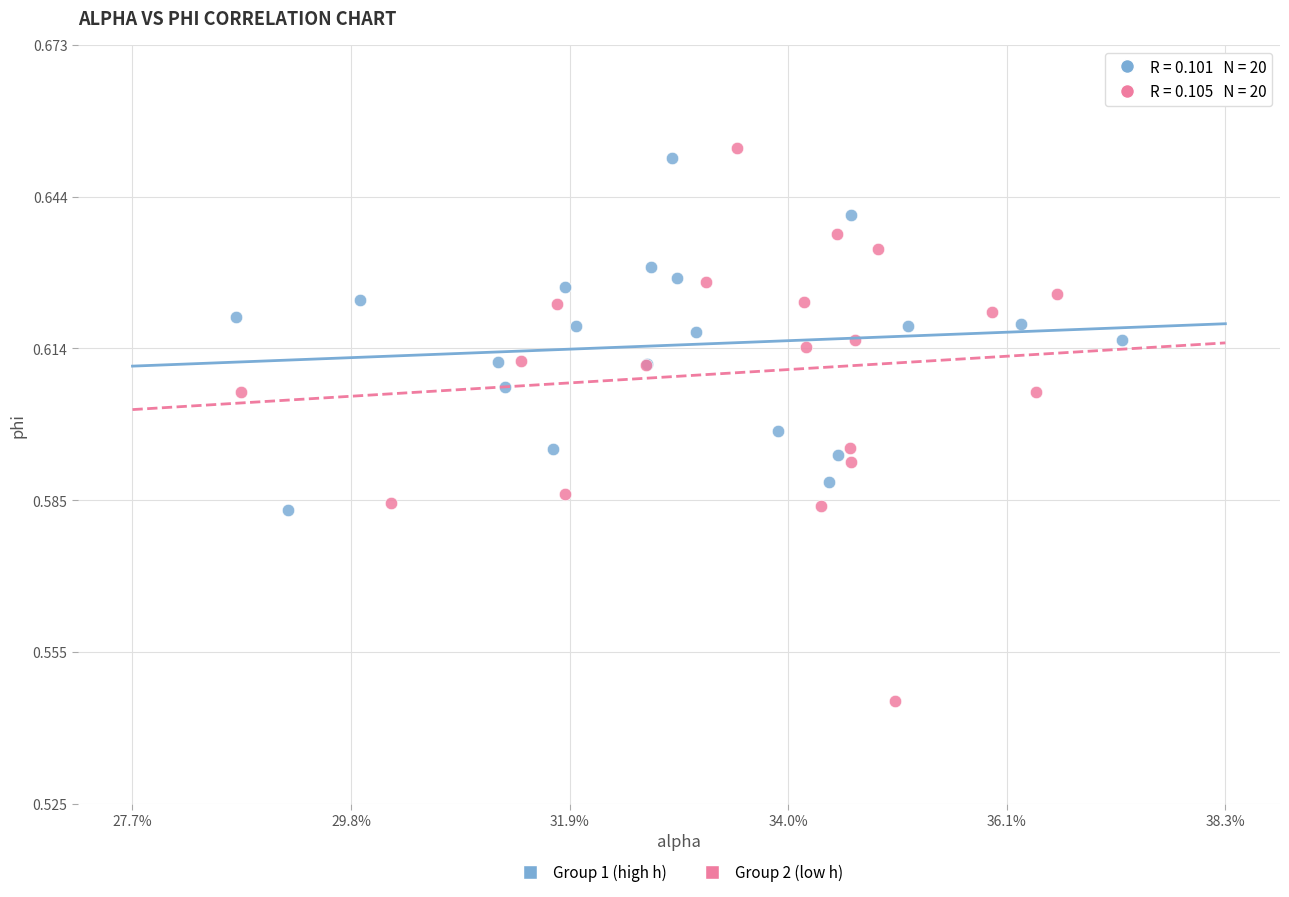

Which series contains the lowest Y value?

Group 2 (low h)